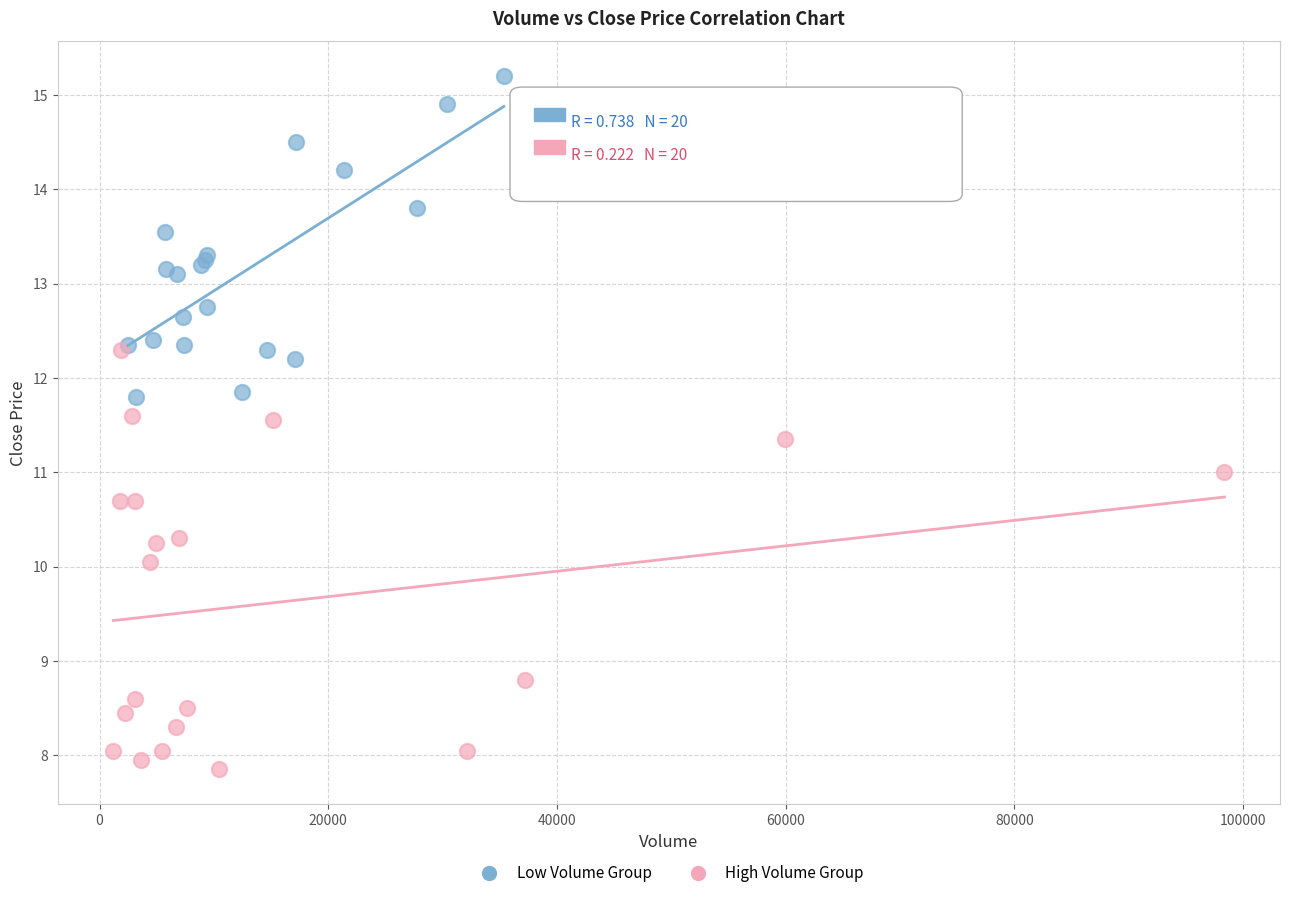

Which series contains the highest Y value?

Low Volume Group